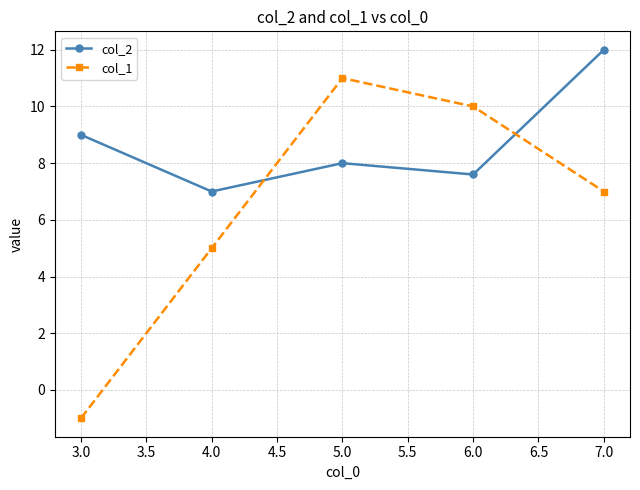

Between which two adjacent categories do col_1 and col_2 first intersect?

4.0 and 5.0